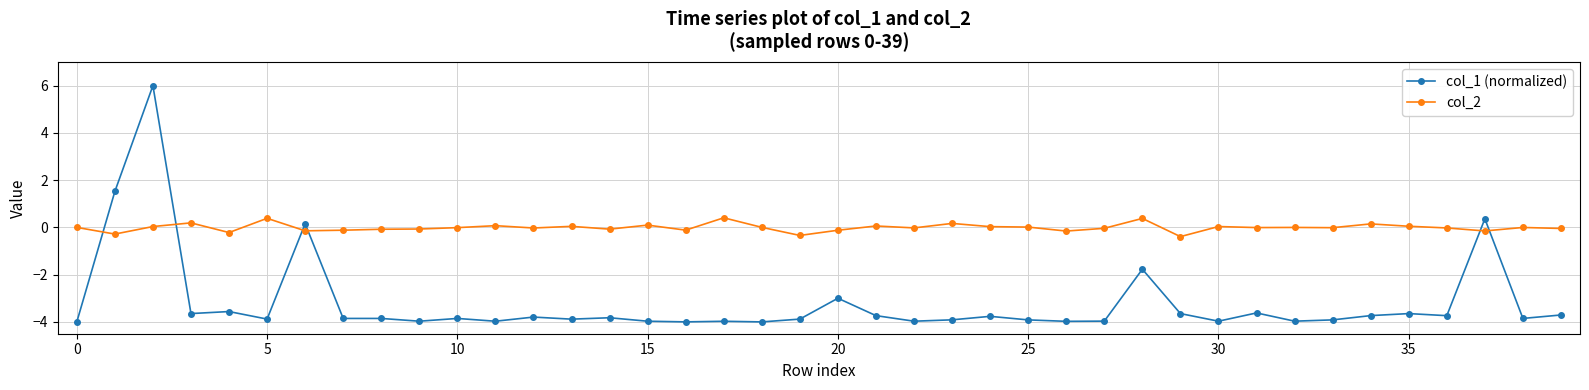

What is the maximum value shown in the chart?

6.0